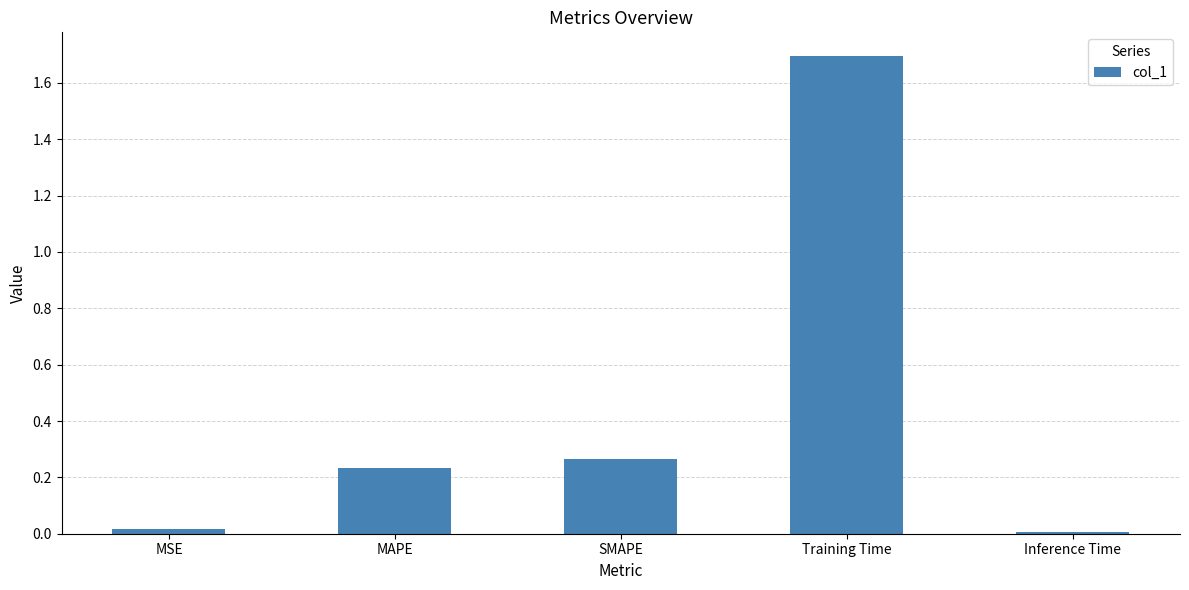

True or false: the data shows 0.0 at Inference Time.

True